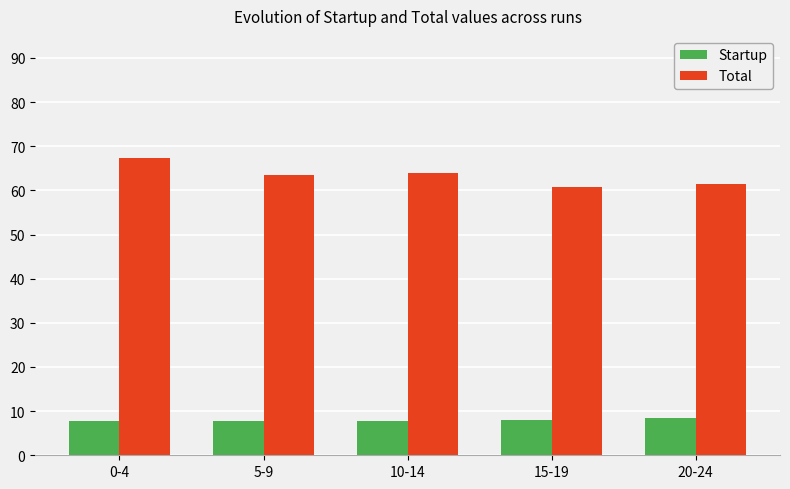

Which series has the widest spread of values?

Total